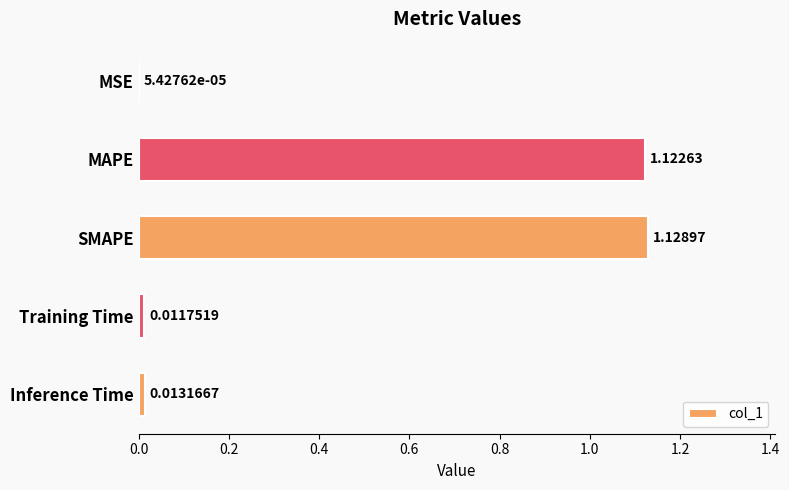

What is the sum of all values?

2.3